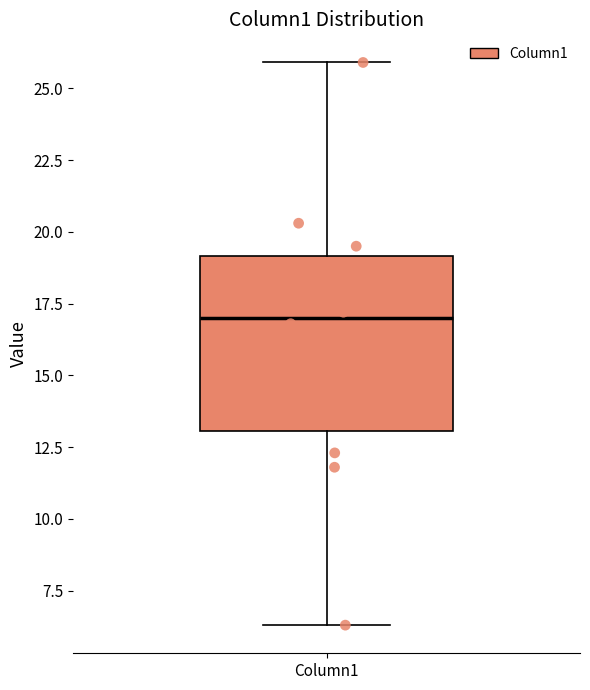

Read this box plot against the y-axis: the position of the median line, the range covered by the box, and the ends of both whiskers. The values are not printed on the chart, so give them approximately, as read against the axis.

median 17.0, box 13.0 to 19.0, whiskers 6.5 to 26.0